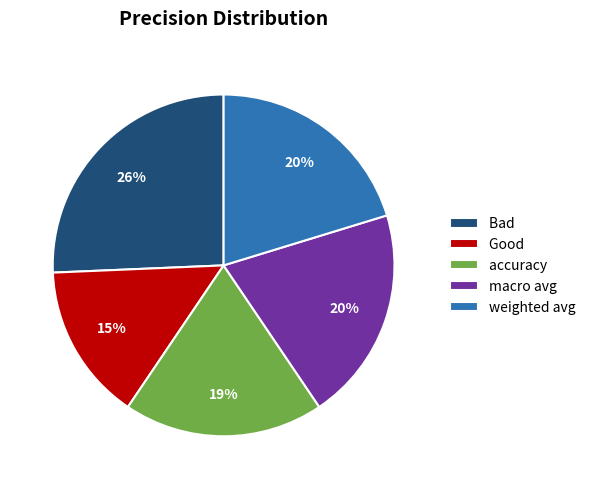

Combined, do accuracy and weighted avg account for over 50%?

No